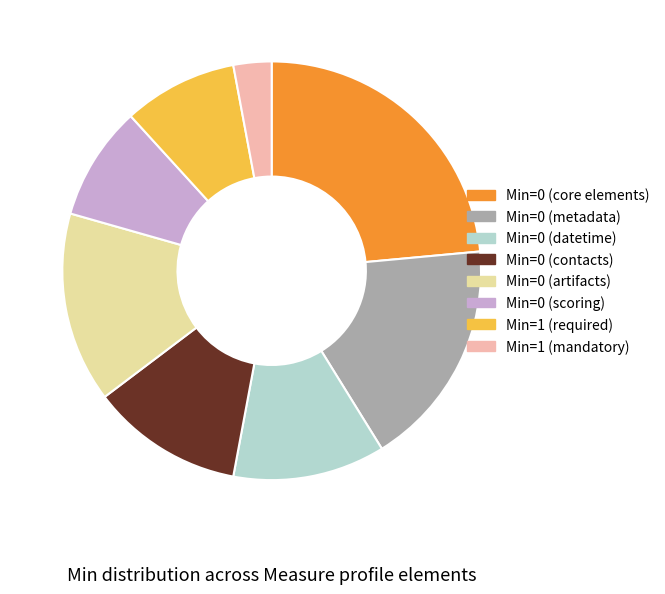

Count the number of slices in the pie.

8